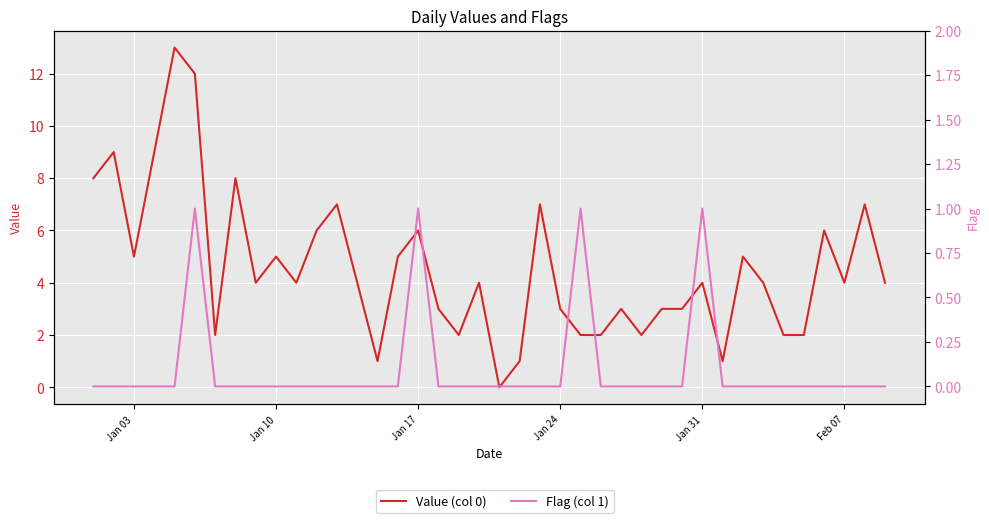

What are all the series names shown in the legend?

Value (col 0), Flag (col 1)